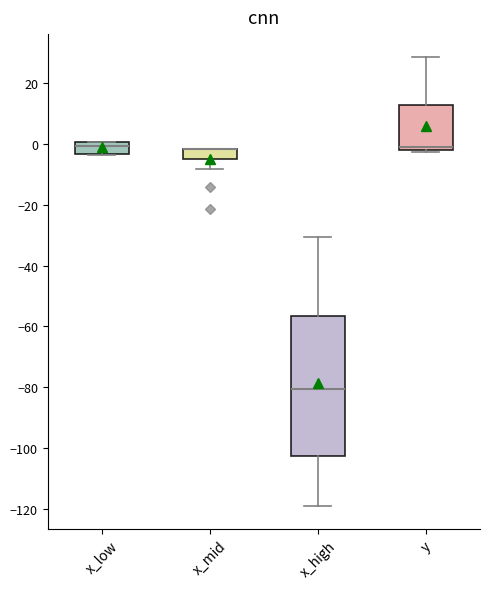

Where is the upper edge of the box for x_low on the y-axis? The values are not printed on the chart, so give them approximately, as read against the axis.

0